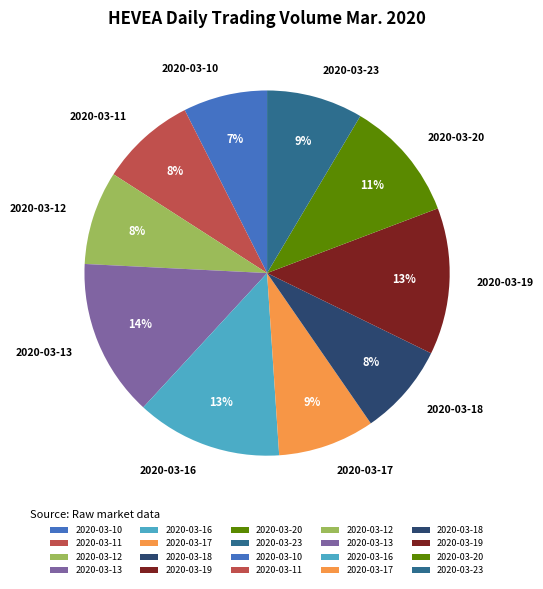

To the nearest percent, what percentage of the pie is 2020-03-19?

13%